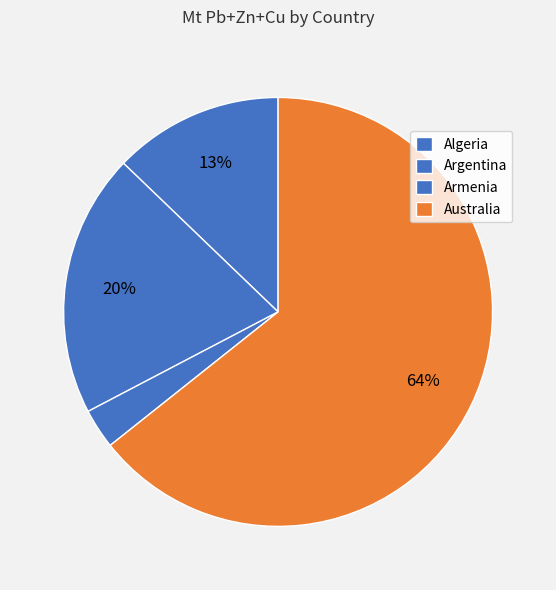

What is the change in value from Algeria to Australia?

+21.1